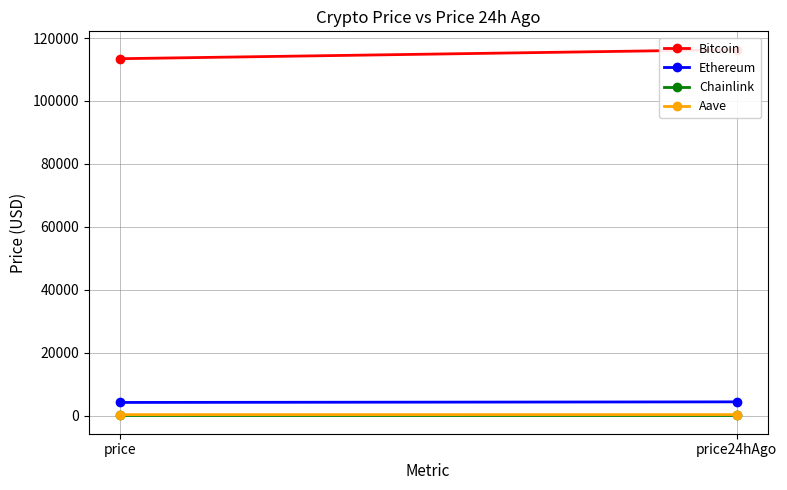

What is the label of the 1st point from the left?

price